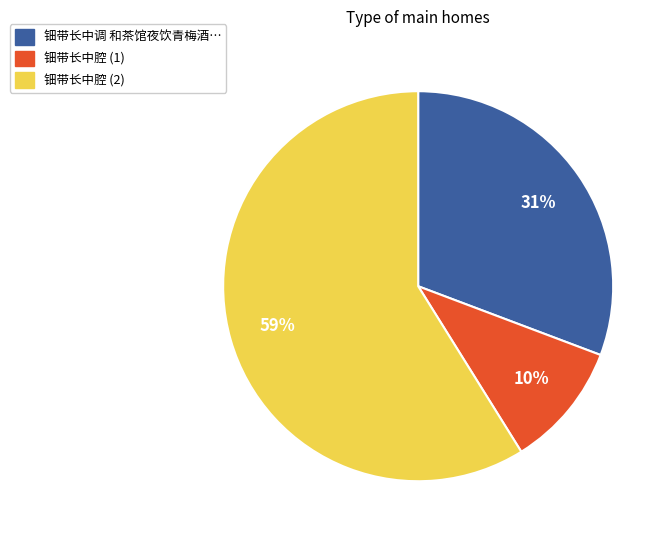

What is the largest slice in the pie chart?

钿带长中腔 (2)